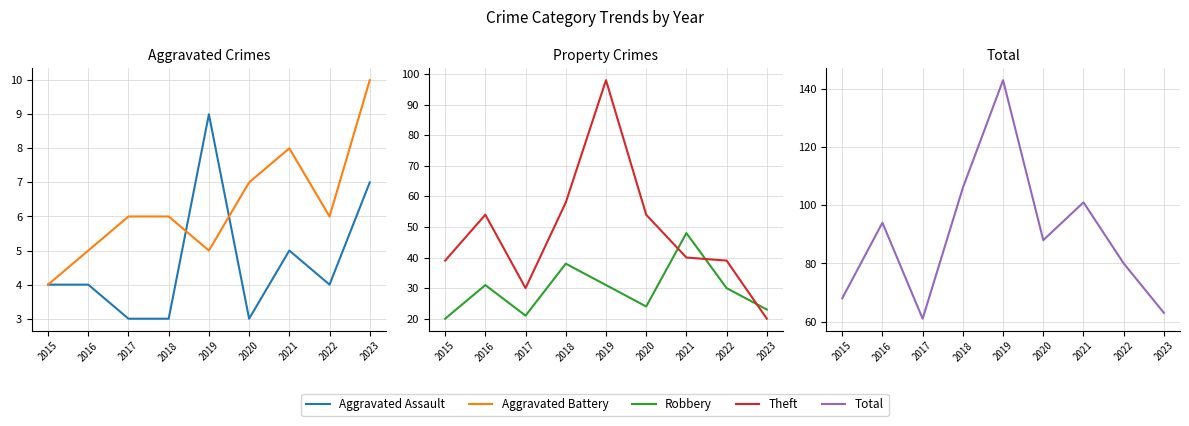

Between 2016 and 2020, which series saw the biggest shift?

Robbery